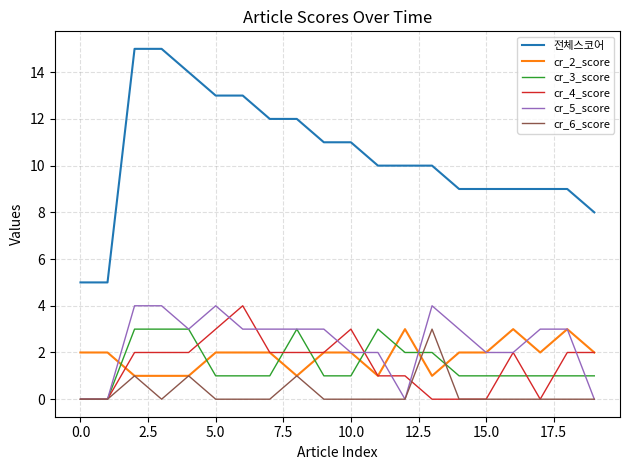

What is the maximum value shown in the chart?

15